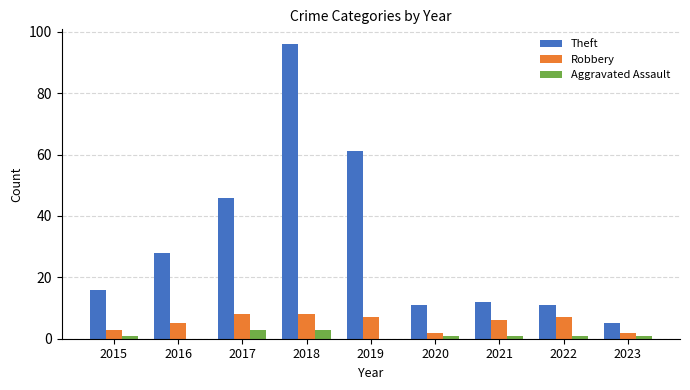

Where is Theft nearest to the value 50?

2017